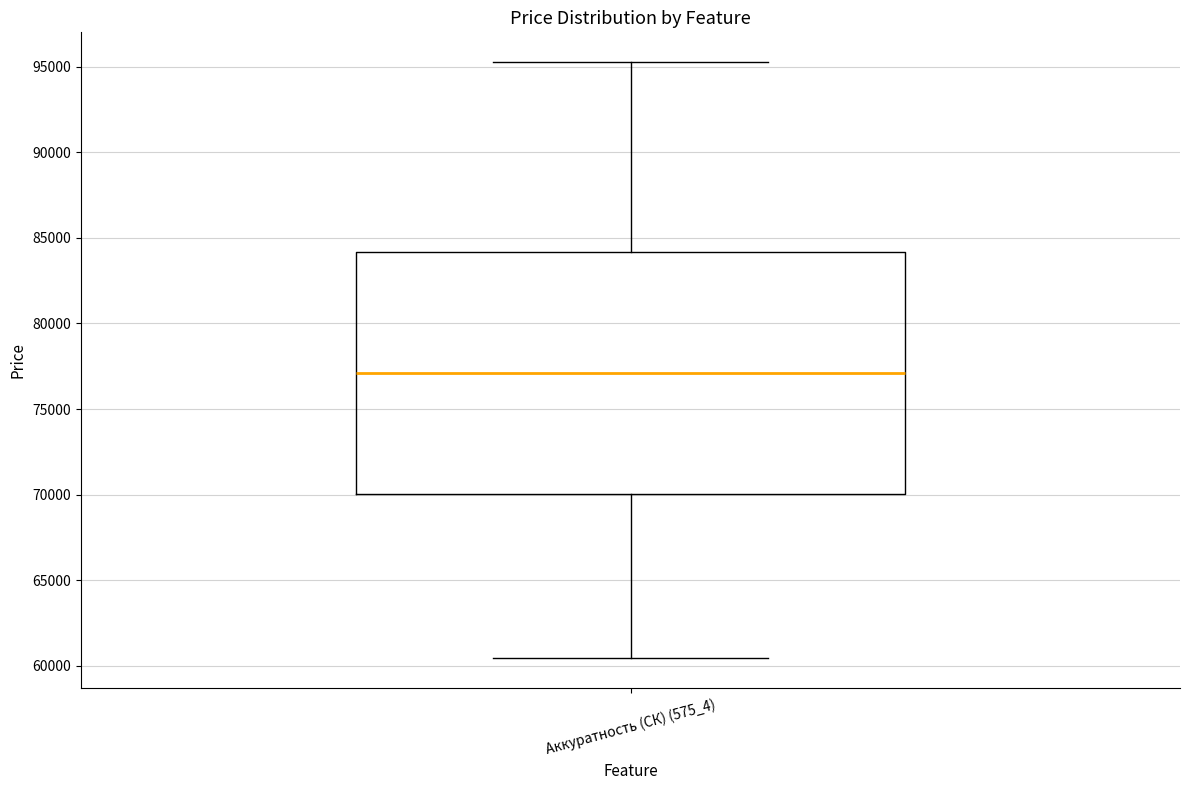

Where is the lower edge of the box for Аккуратность (СК) (575_4) on the y-axis? The values are not printed on the chart, so give them approximately, as read against the axis.

70000